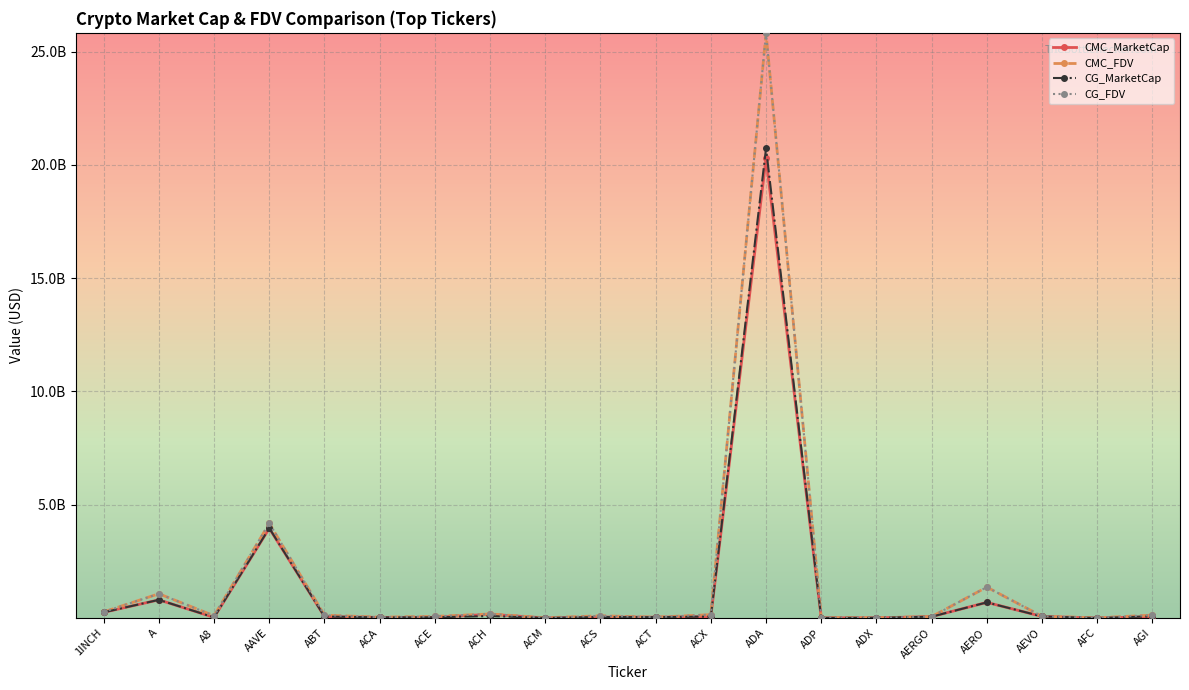

At which label does CMC_FDV reach its minimum?

ADX